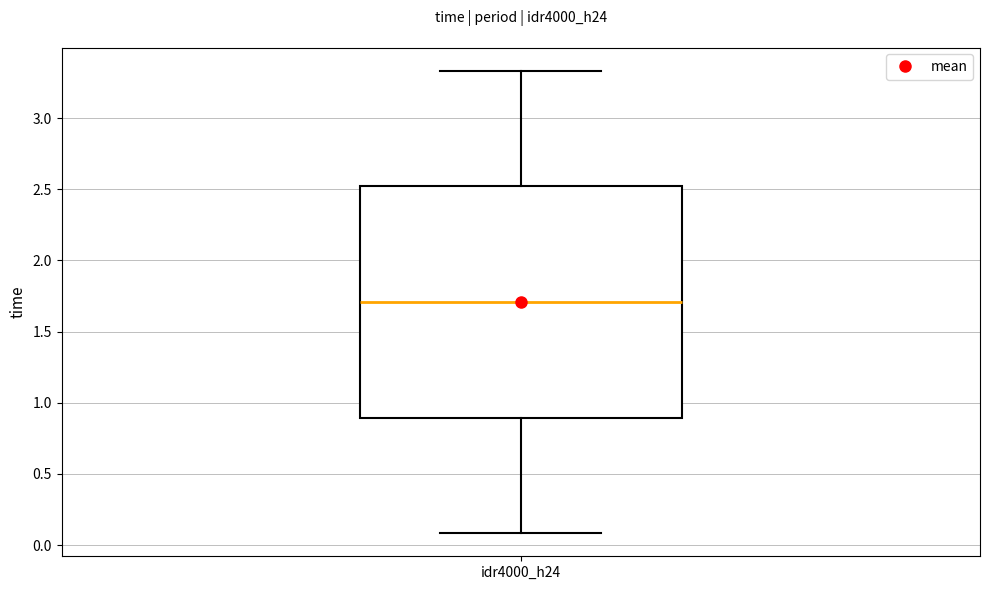

Where does the lower whisker of the box for idr4000_h24 end on the y-axis? The values are not printed on the chart, so give them approximately, as read against the axis.

0.10